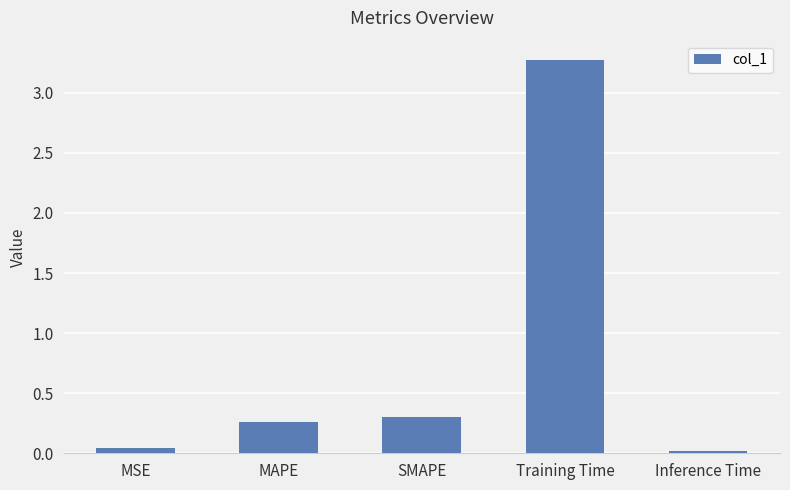

At which label is the value closest to 1?

SMAPE